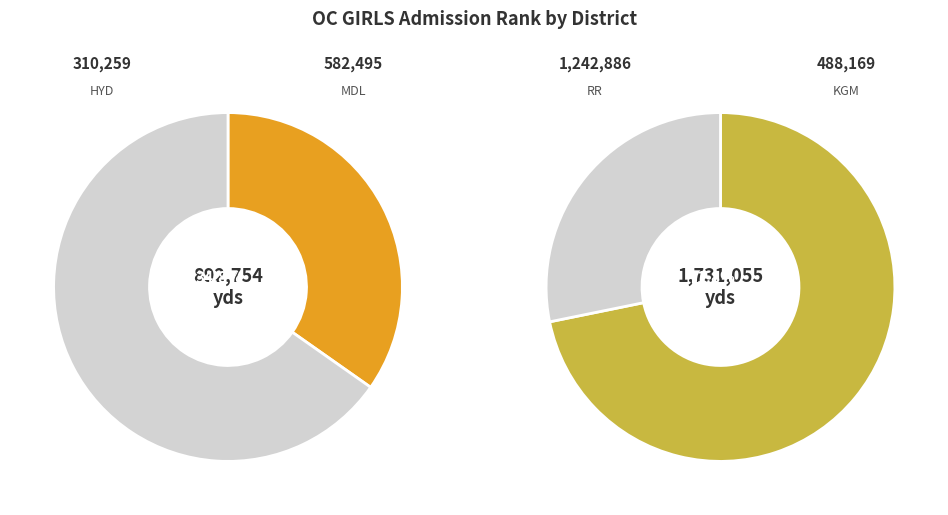

Which category has the biggest portion of the pie?

RR